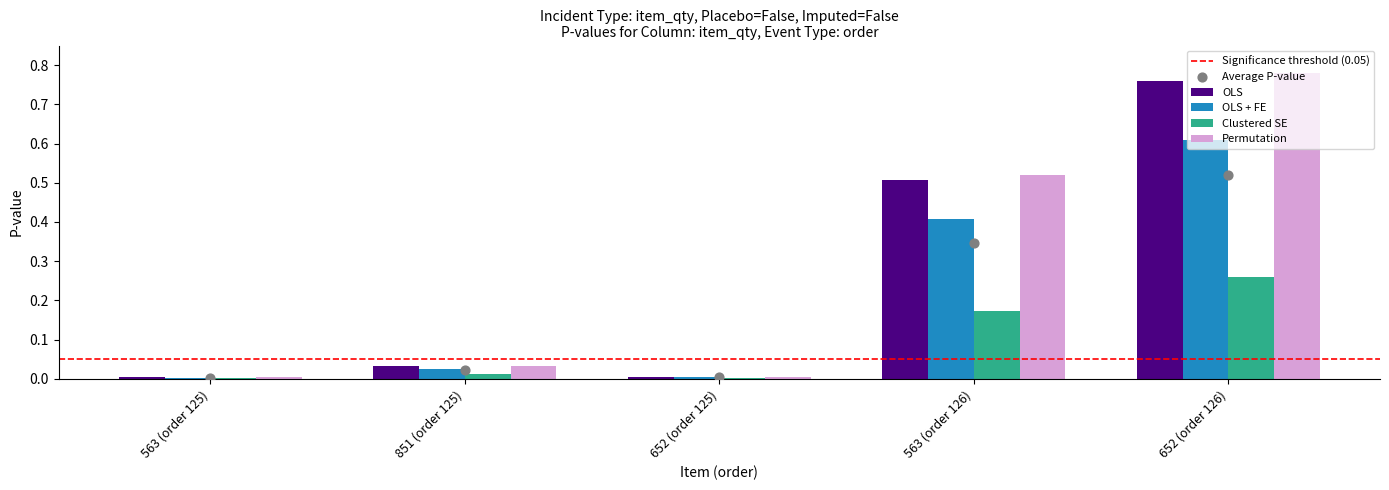

Which series has the largest total across all categories?

OLS